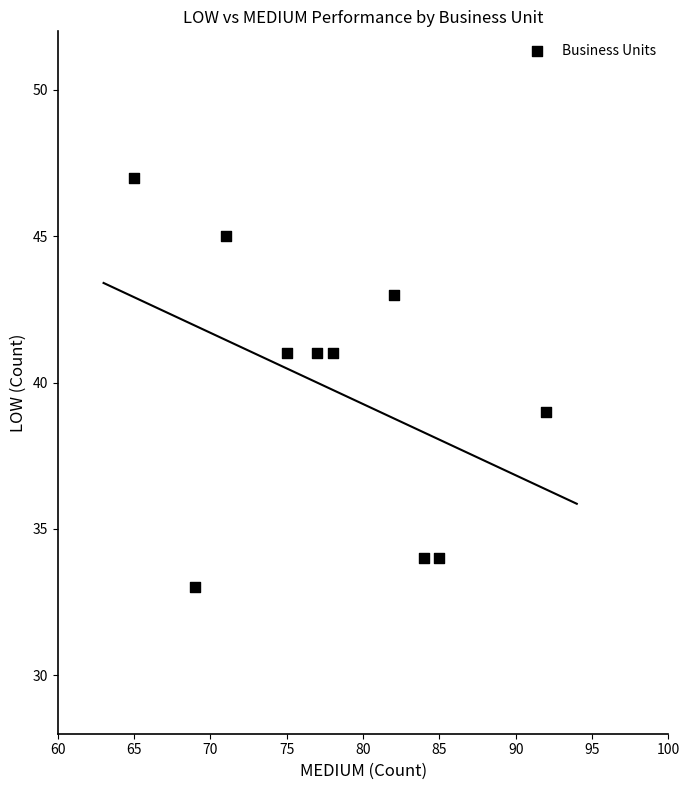

What is the average Y value?

40